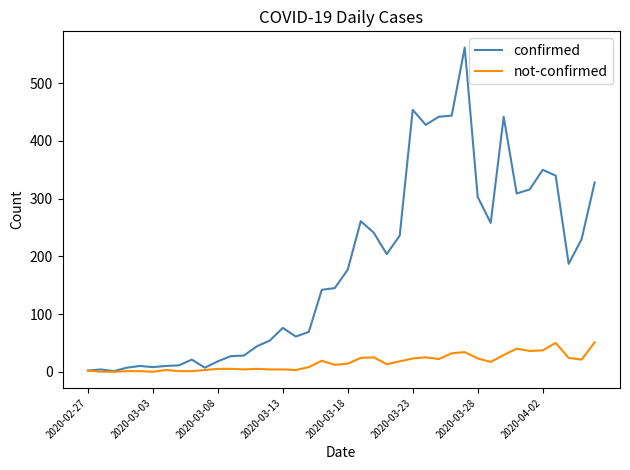

What is the maximum value shown in the chart?

562